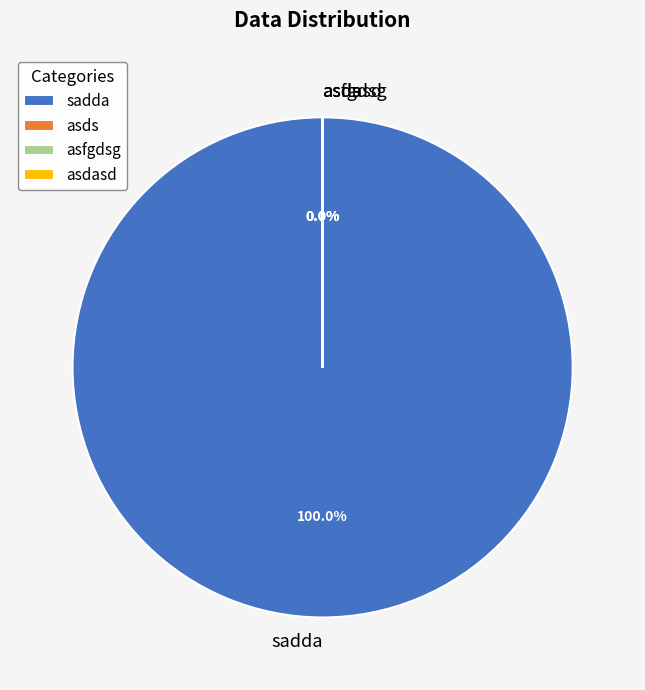

Is there a majority slice in this chart?

Yes